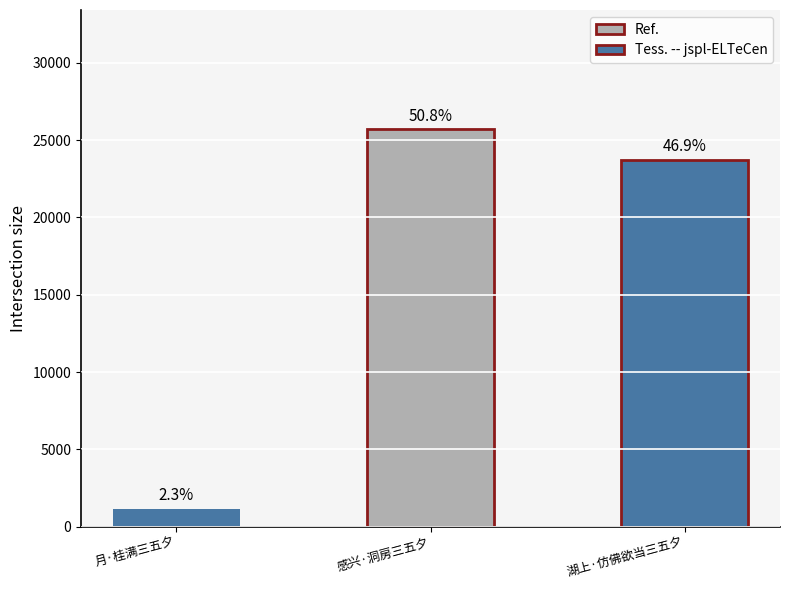

What is the difference between the maximum and minimum values?

24520